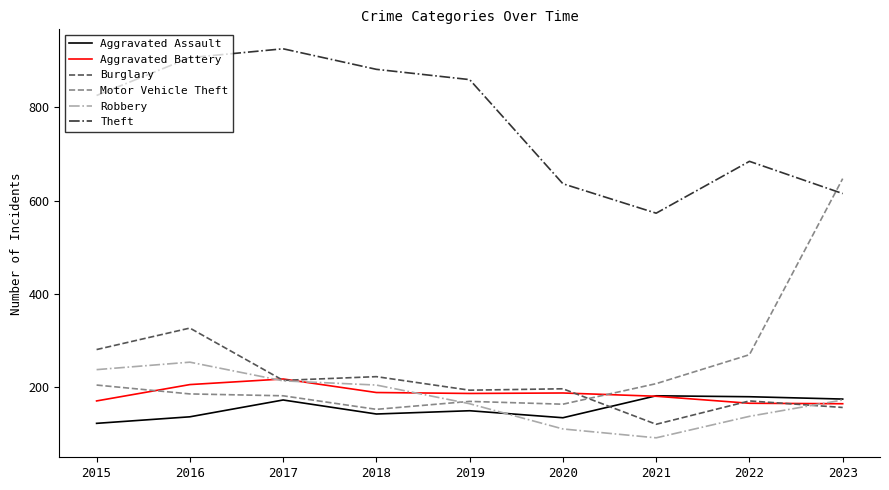

True or false: Aggravated Assault has a value of 230 at 2023.

False